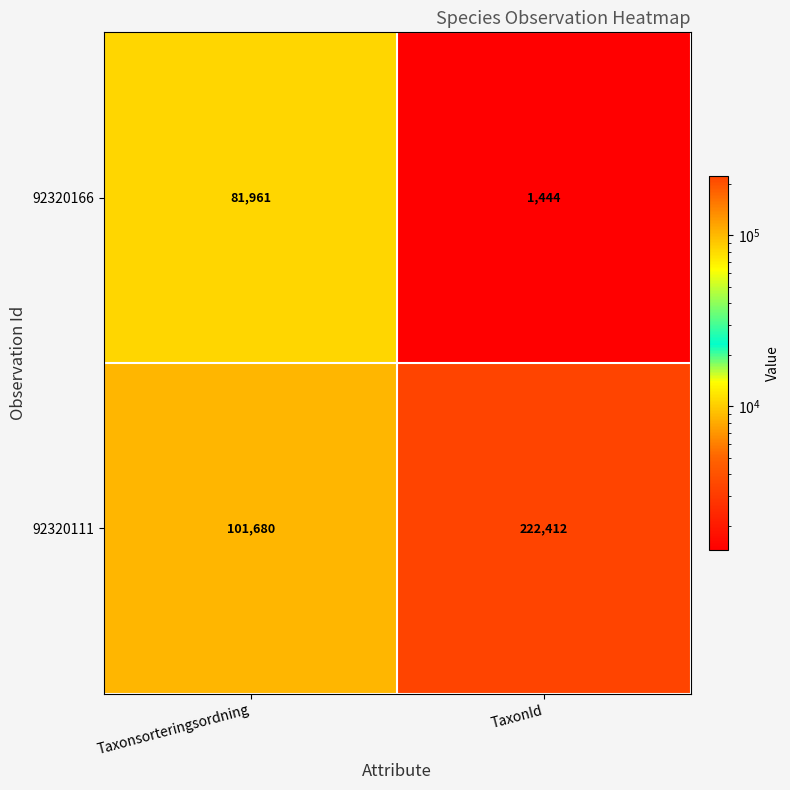

What is the minimum value shown in the chart?

1444